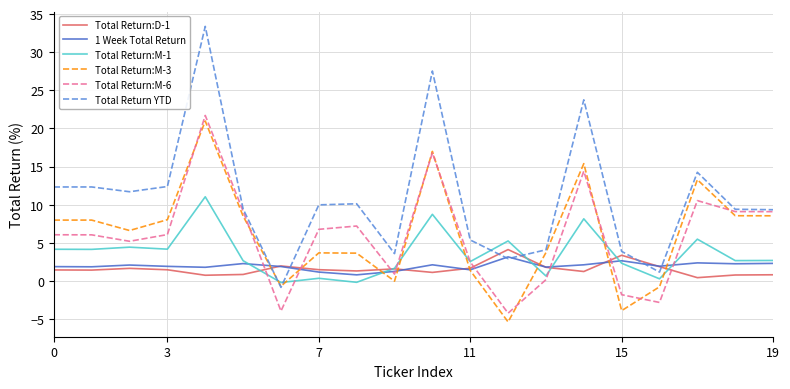

What is the maximum value shown in the chart?

33.4